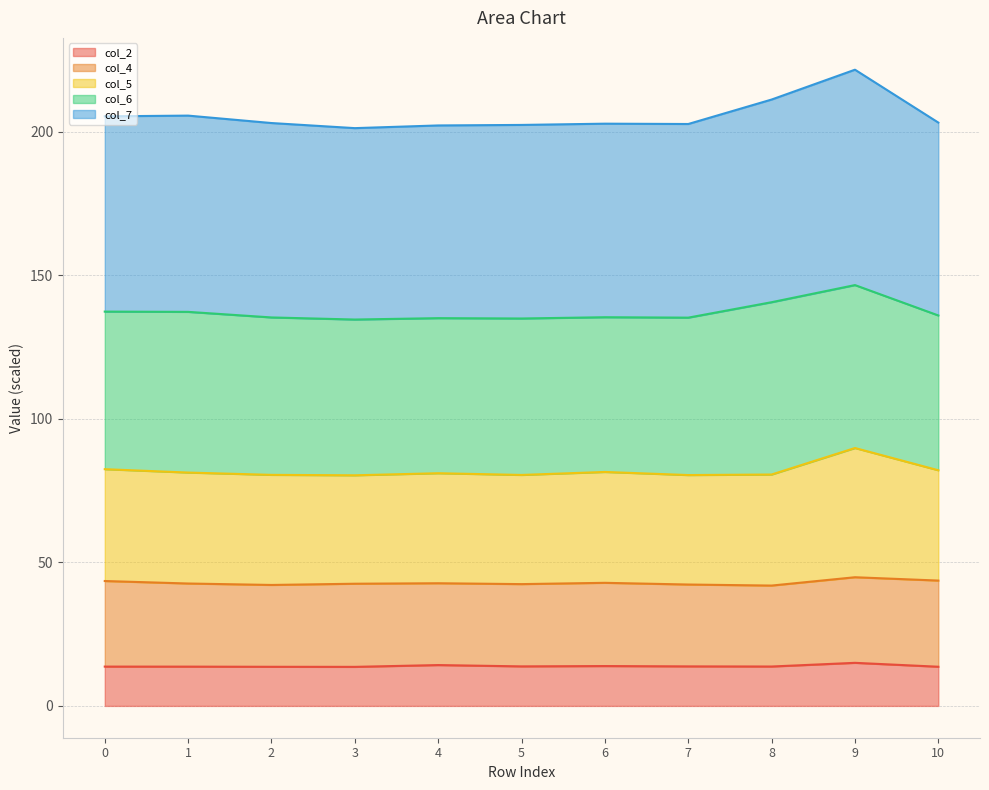

What is the highest value of the col_2 series?

15.0